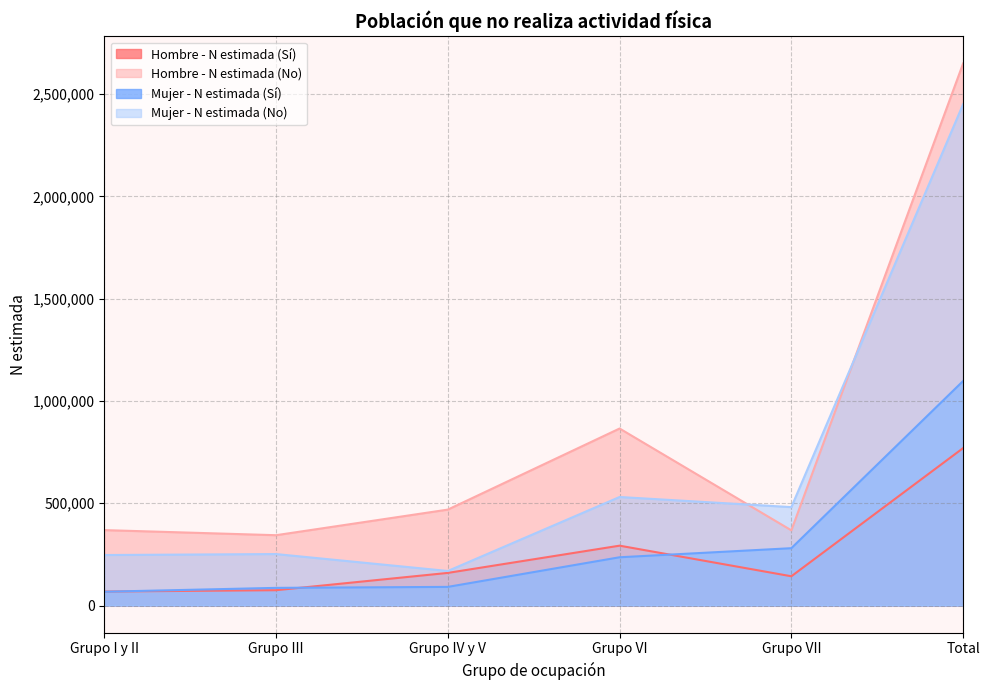

True or false: Mujer - N estimada (Sí) has a value of 91180 at Grupo IV y V.

True